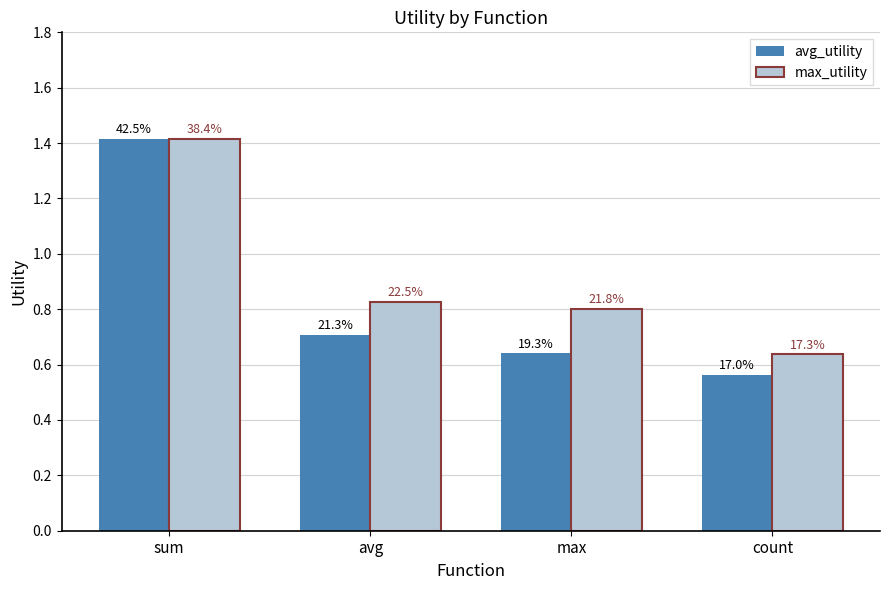

Reading right to left, transcribe all the data shown in this chart.

avg_utility: count=0.6	max=0.6	avg=0.7	sum=1.4
max_utility: count=0.6	max=0.8	avg=0.8	sum=1.4